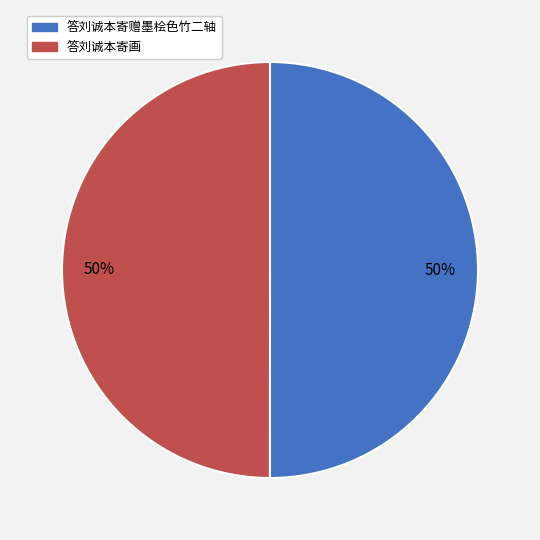

Combined, do 答刘诚本寄画 and 答刘诚本寄赠墨桧色竹二轴 account for over 50%?

Yes